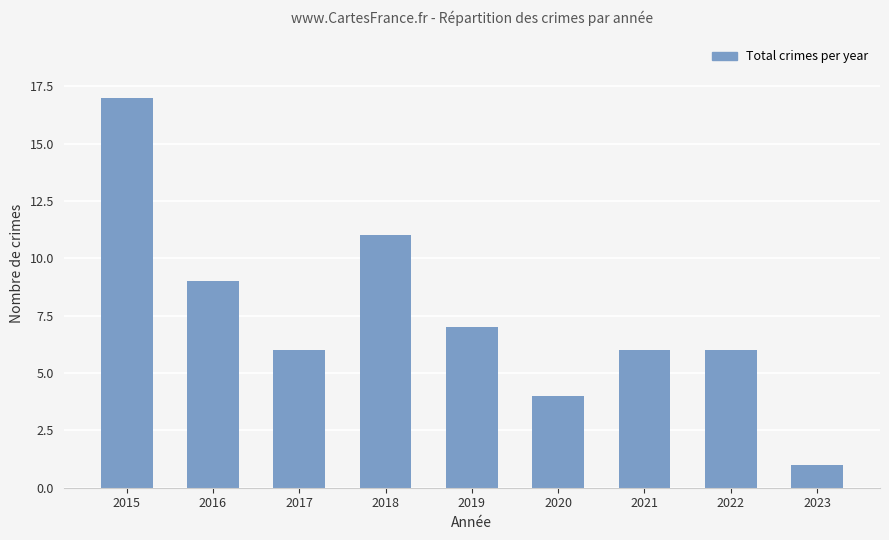

How many categories are shown in the chart?

9